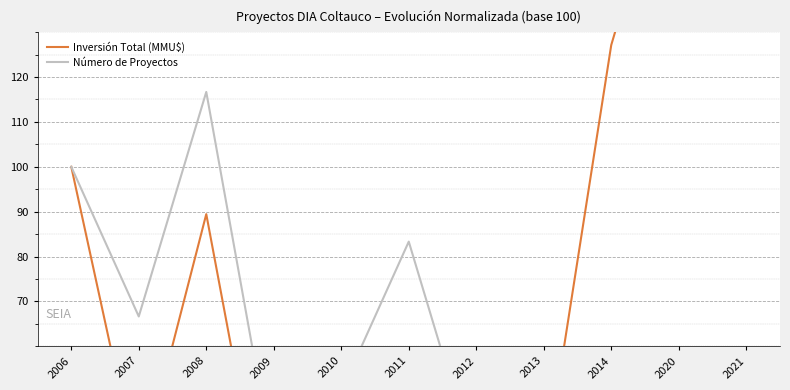

Is it true that Inversión Total (MMU$) equals 1.9 at 2011?

True